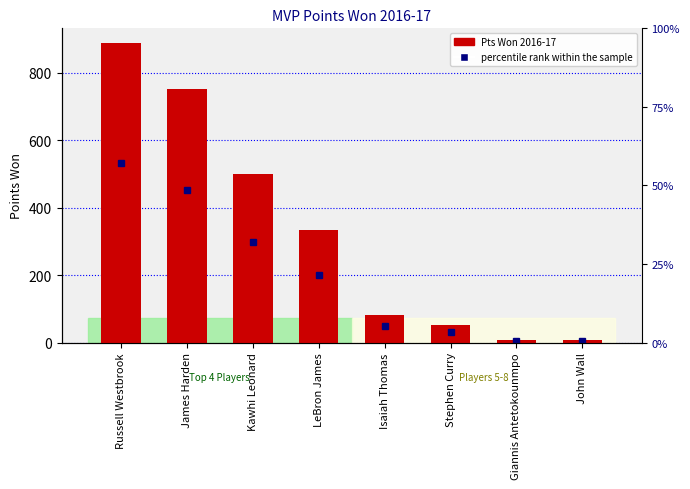

Rank the categories by value from highest to lowest.

Russell Westbrook, James Harden, Kawhi Leonard, LeBron James, Isaiah Thomas, Stephen Curry, Giannis Antetokounmpo, John Wall